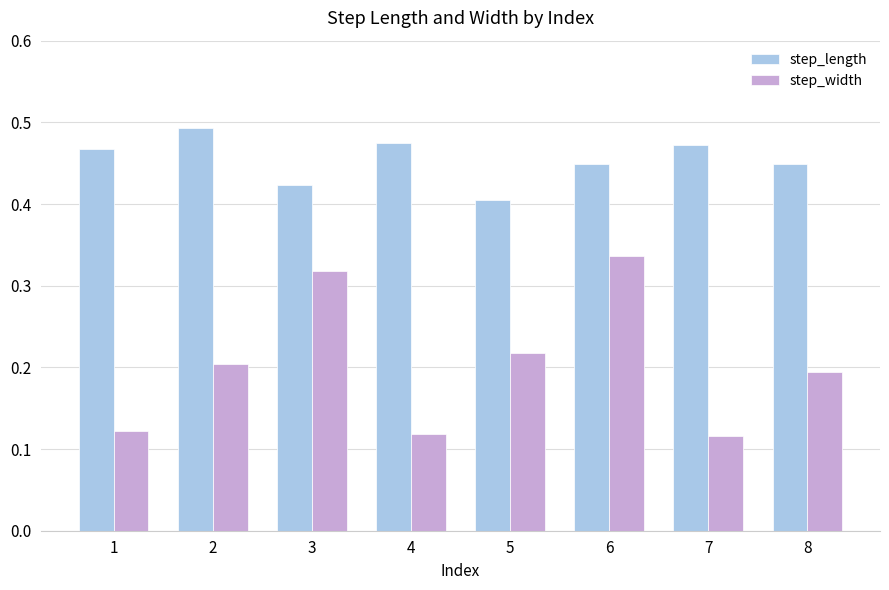

Is the value of step_width at 2 greater than the value of step_length at 6?

No